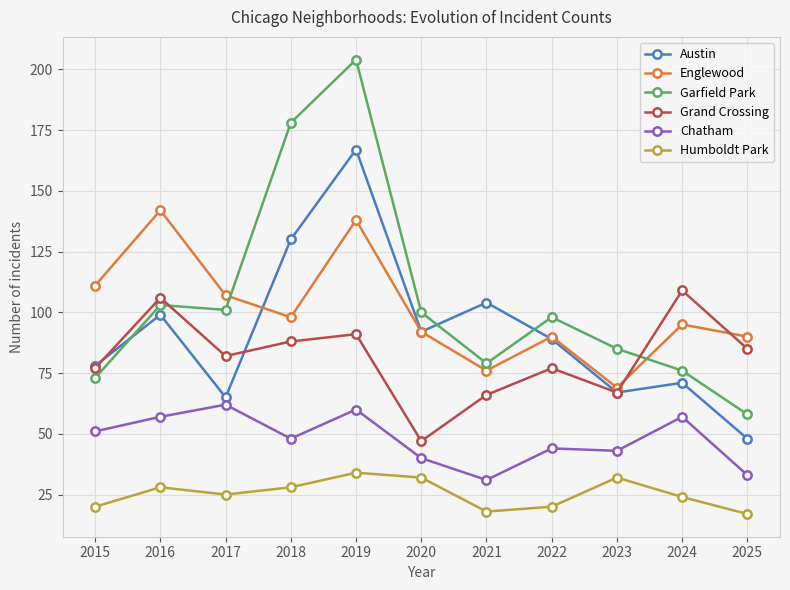

Does the chart have visible grid lines?

Yes